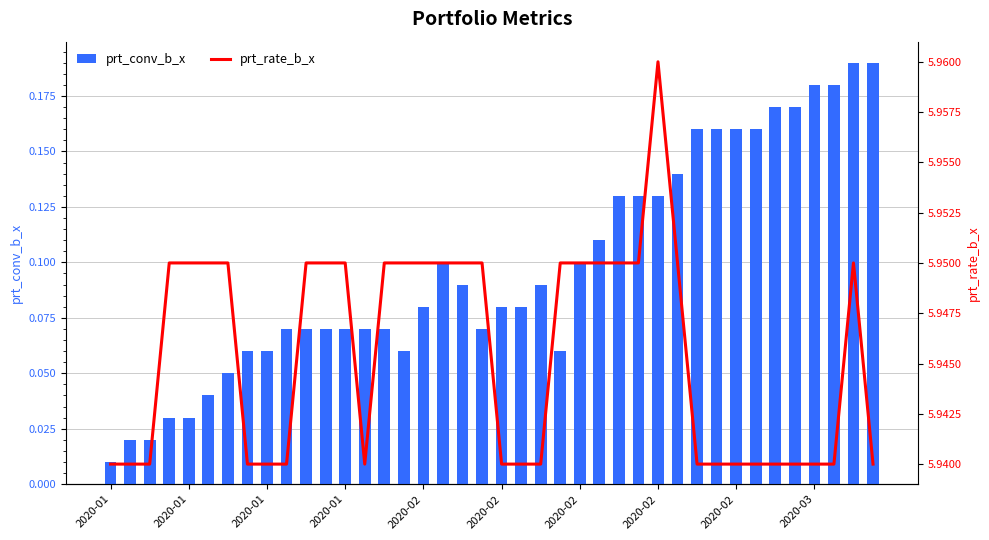

Does the chart contain any negative values?

No